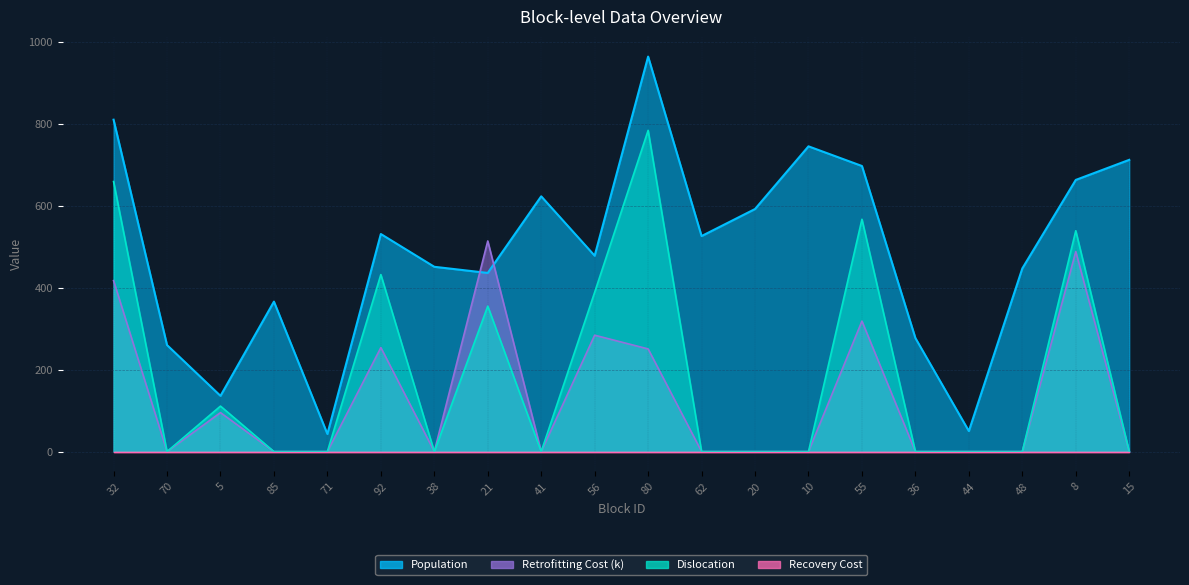

The value of Retrofitting Cost at 70 is 340.1. True or false?

False